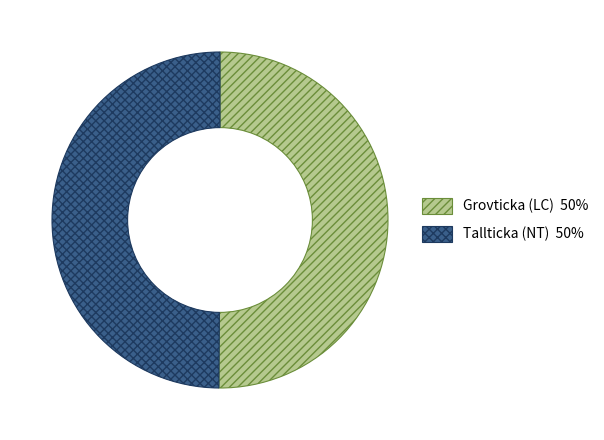

True or false: Tallticka (NT) accounts for 50% of the total.

True